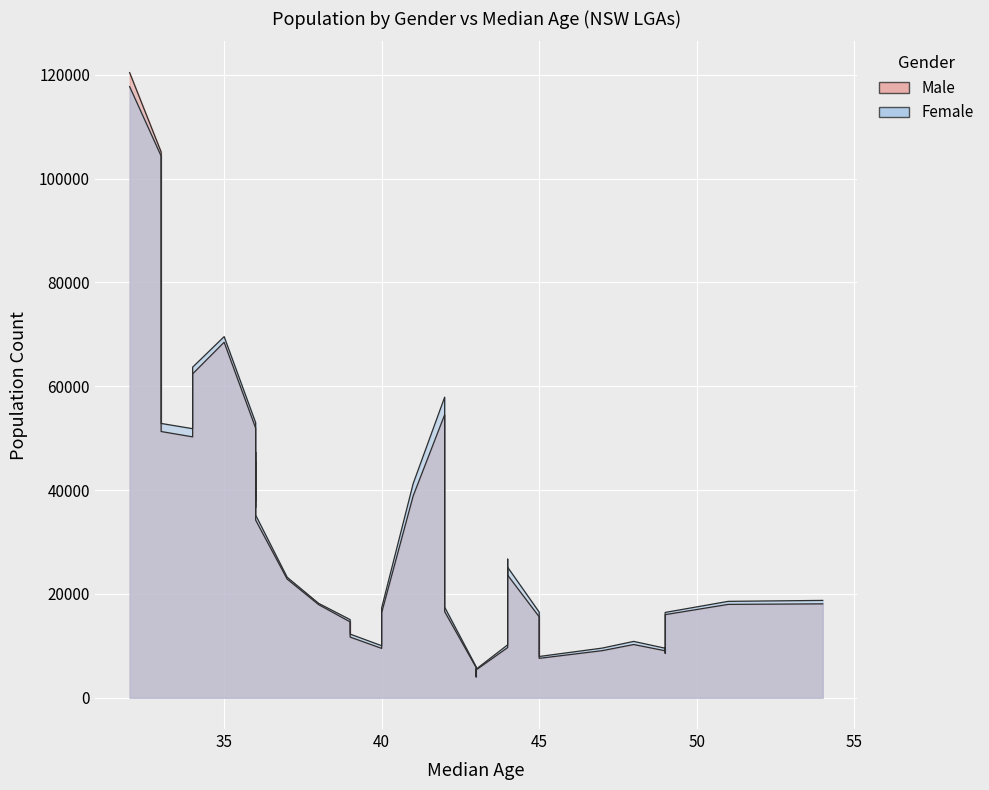

What is the average value of the Male series?

30239